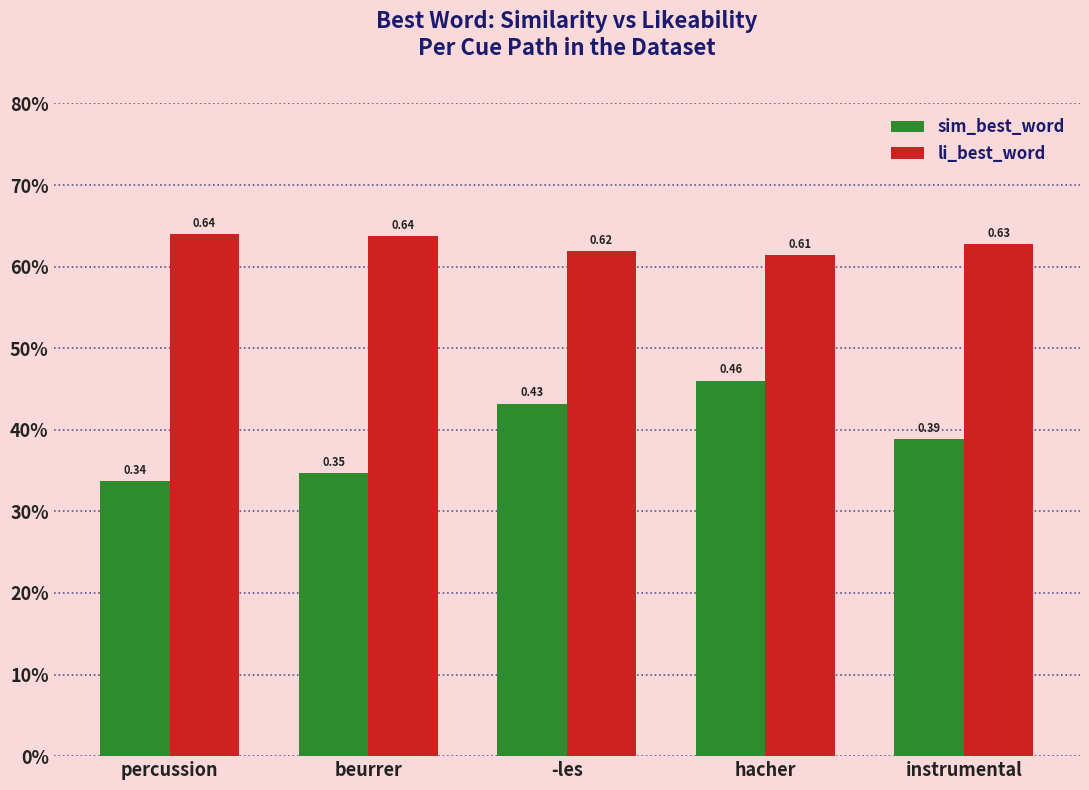

What are all the series names shown in the legend?

sim_best_word, li_best_word